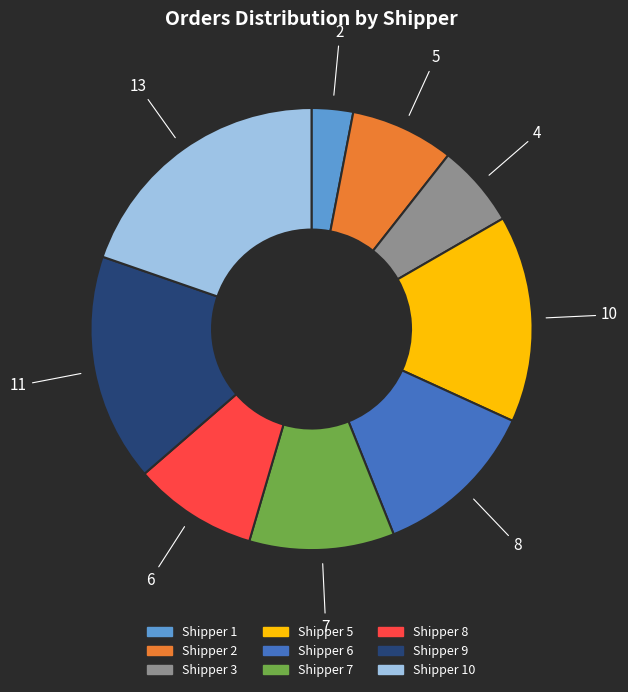

Does any single category account for the majority?

No